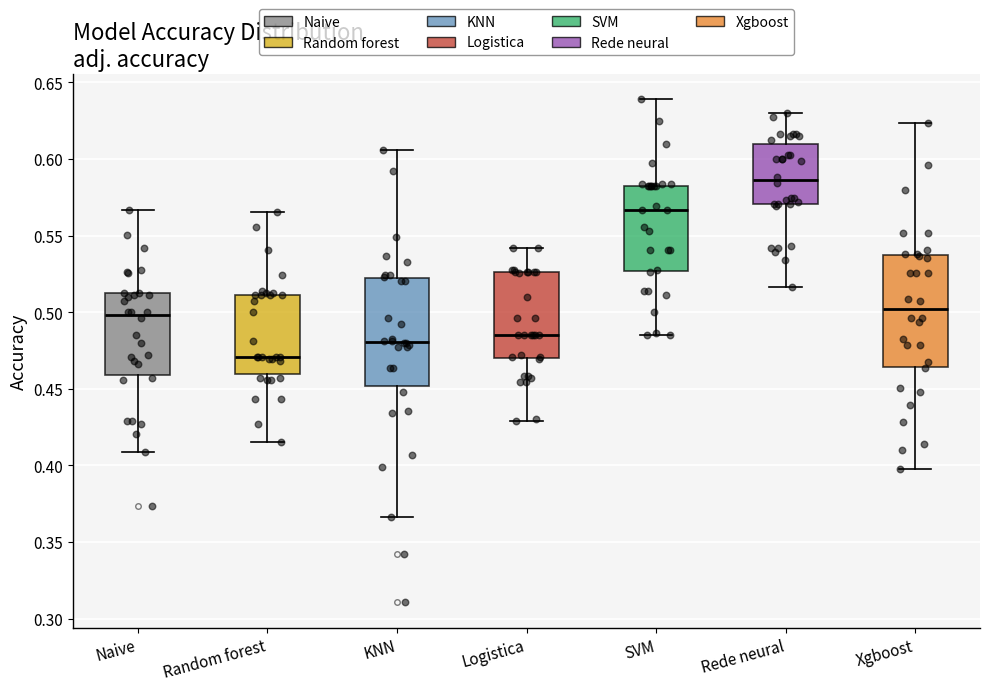

Reading left to right, transcribe this box plot: for each box, give where its median line is, the range the box spans, and where its two whiskers end, as read against the y-axis. The values are not printed on the chart, so give them approximately, as read against the axis.

Naive: median 0.500, box 0.460 to 0.510, whiskers 0.410 to 0.565
Random forest: median 0.470, box 0.460 to 0.510, whiskers 0.415 to 0.565
KNN: median 0.480, box 0.450 to 0.520, whiskers 0.365 to 0.605
Logistica: median 0.485, box 0.470 to 0.525, whiskers 0.430 to 0.540
SVM: median 0.565, box 0.525 to 0.580, whiskers 0.485 to 0.640
Rede neural: median 0.585, box 0.570 to 0.610, whiskers 0.515 to 0.630
Xgboost: median 0.500, box 0.465 to 0.540, whiskers 0.400 to 0.625